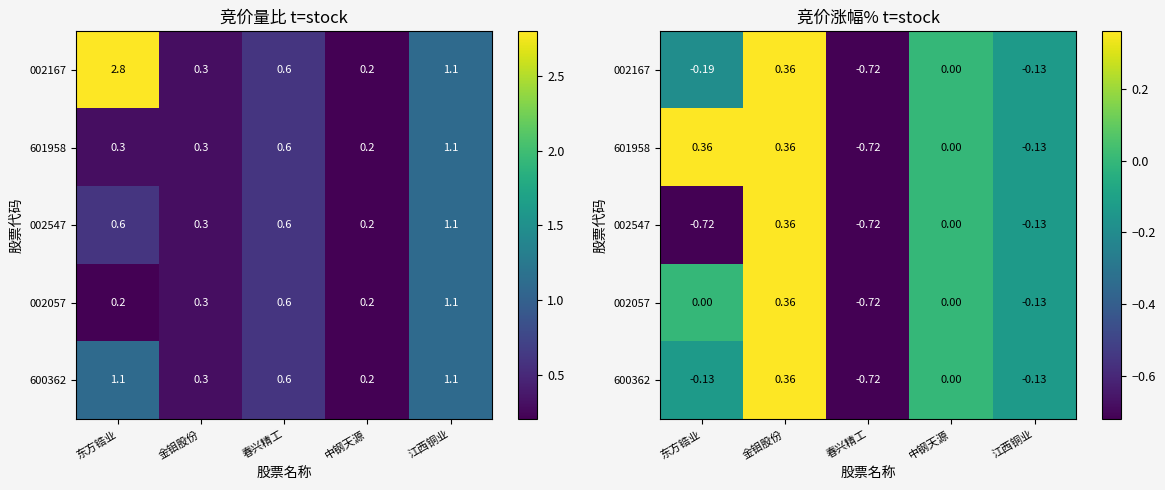

How many data points in 601958 are above 0?

2